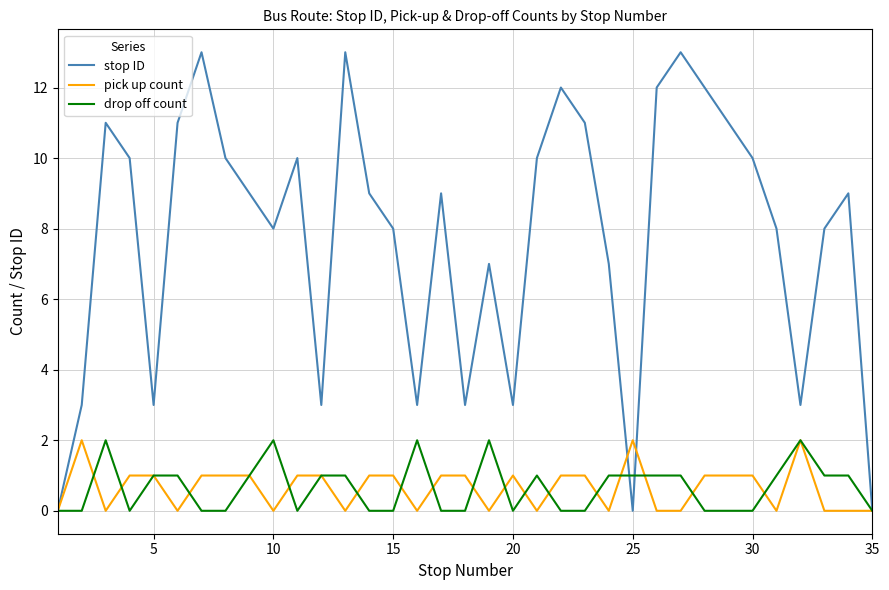

Reading left to right, extract all data points from this chart.

stop ID: 0	3	11	10	3	11	13	10	9	8	10	3	13	9	8	3	9	3	7	3	10	12	11	7	0	12	13	12	11	10	8	3	8	9	0
pick up count: 0	2	0	1	1	0	1	1	1	0	1	1	0	1	1	0	1	1	0	1	0	1	1	0	2	0	0	1	1	1	0	2	0	0	0
drop off count: 0	0	2	0	1	1	0	0	1	2	0	1	1	0	0	2	0	0	2	0	1	0	0	1	1	1	1	0	0	0	1	2	1	1	0